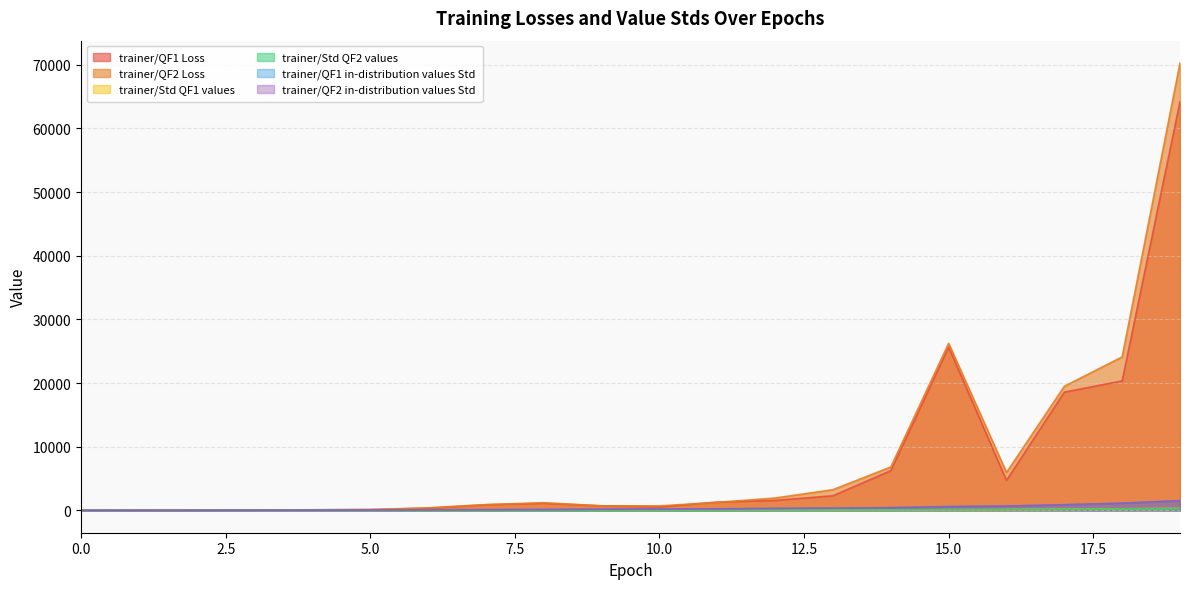

True or false: trainer/QF2 Loss and trainer/QF2 in-distribution values Std cross at least once.

False